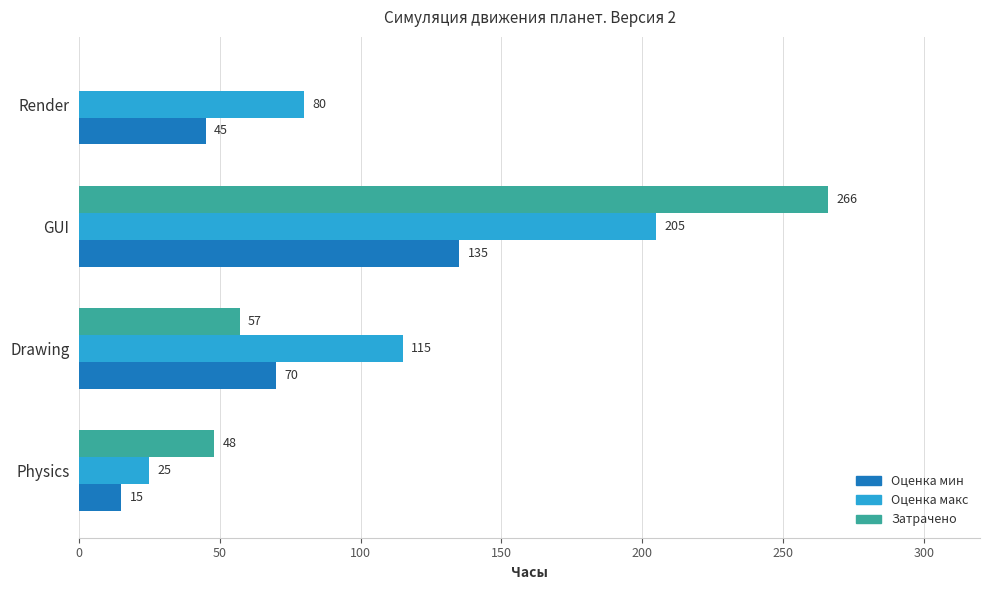

How many series are shown in this chart?

3